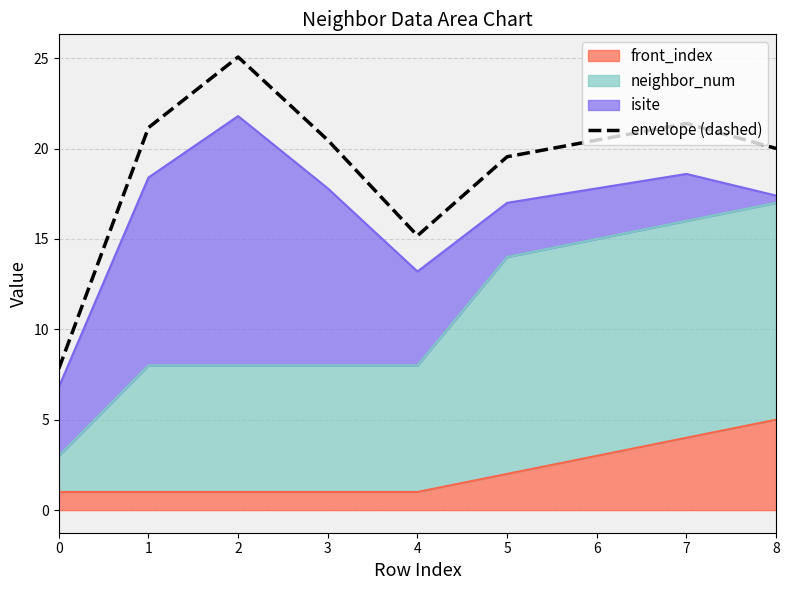

List the labels in order of value, largest first.

2, 7, 1, 3, 6, 8, 5, 4, 0